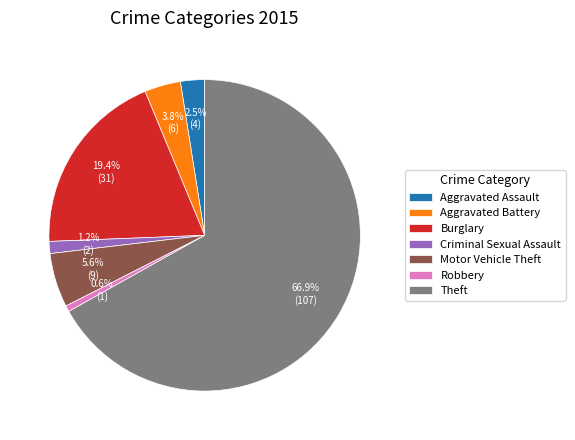

Is it true that Burglary is 11% of the pie?

False